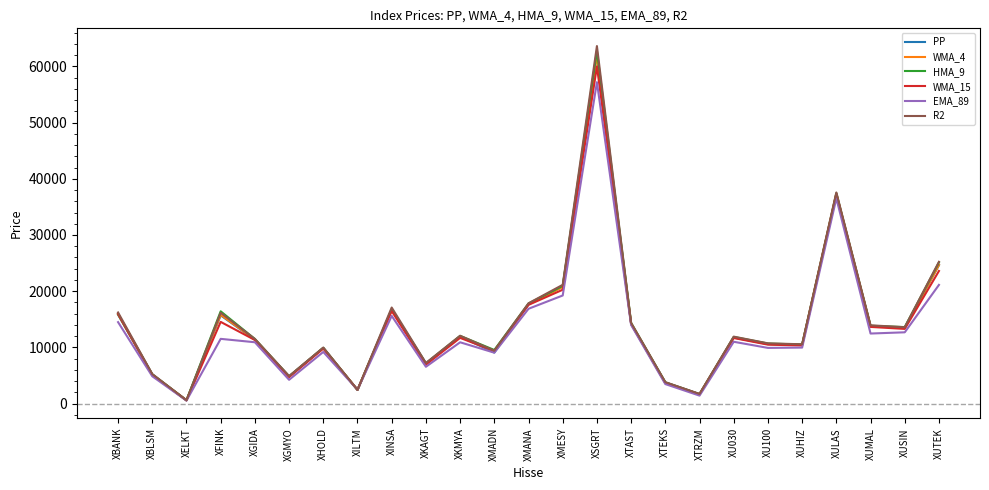

Where is PP nearest to the value 31342?

XULAS